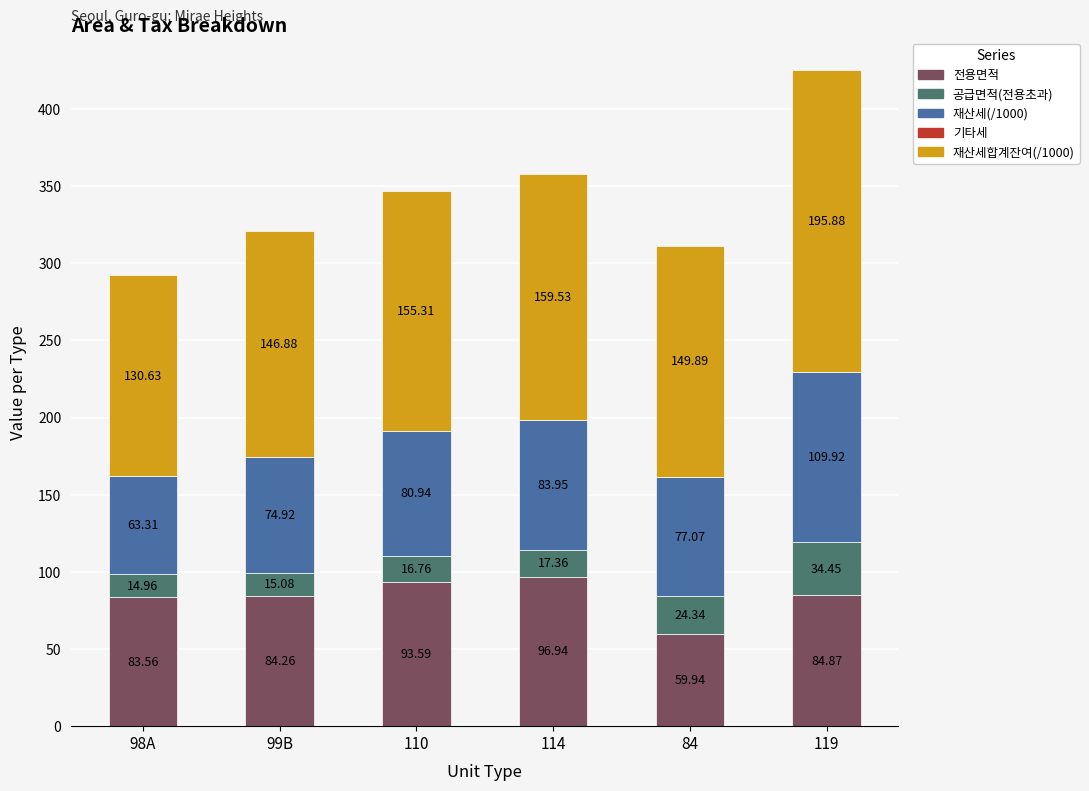

List the labels in order of 전용면적 value, largest first.

114, 110, 119, 99B, 98A, 84